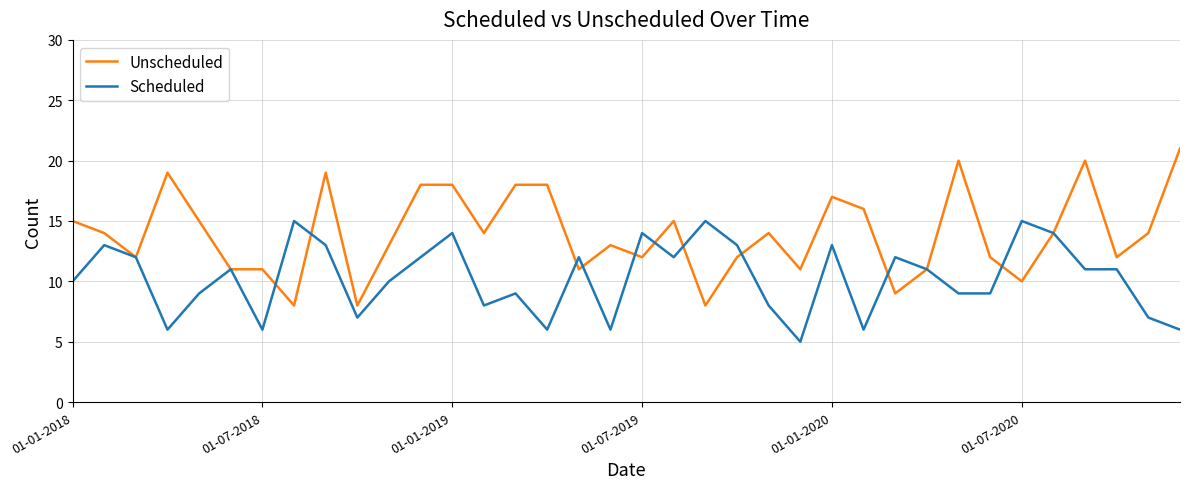

Which series has the largest range (max minus min)?

Unscheduled